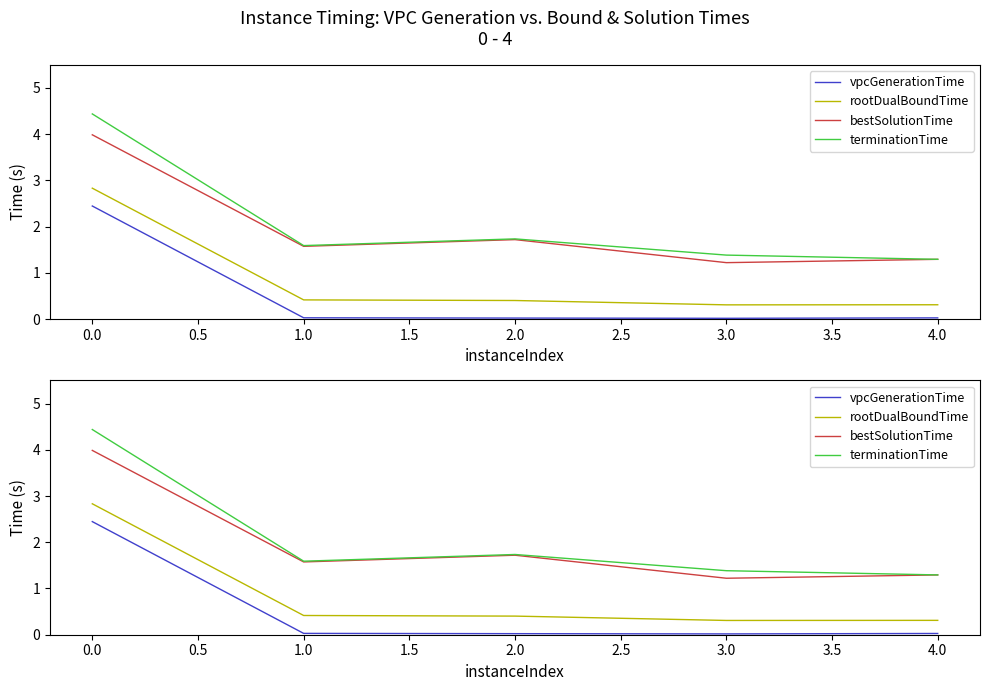

Reading right to left, what are all the values shown in this chart?

vpcGenerationTime: 0.0	0.0	0.0	0.0	2.4
rootDualBoundTime: 0.3	0.3	0.4	0.4	2.8
bestSolutionTime: 1.3	1.2	1.7	1.6	4.0
terminationTime: 1.3	1.4	1.7	1.6	4.4